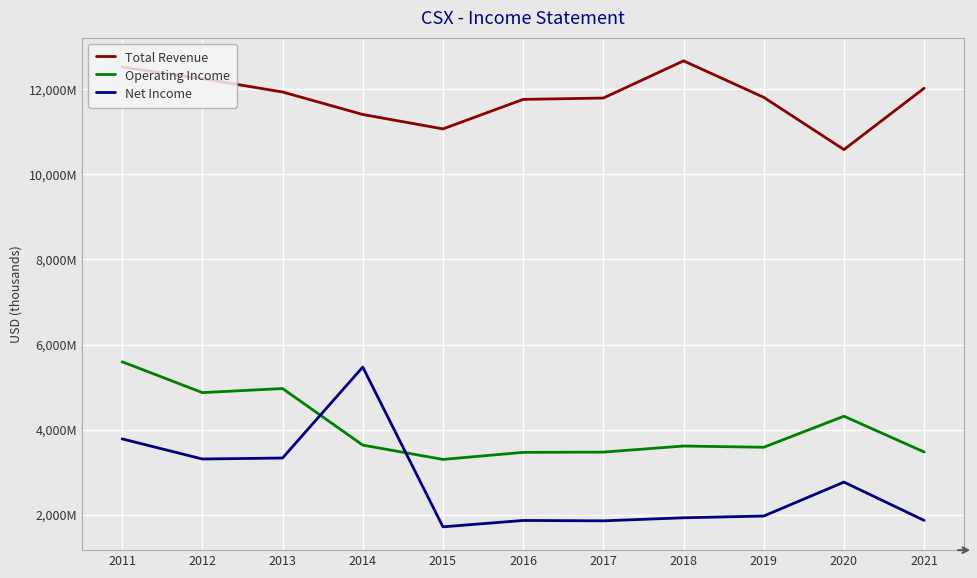

Is this an area chart (filled region under the line)?

No